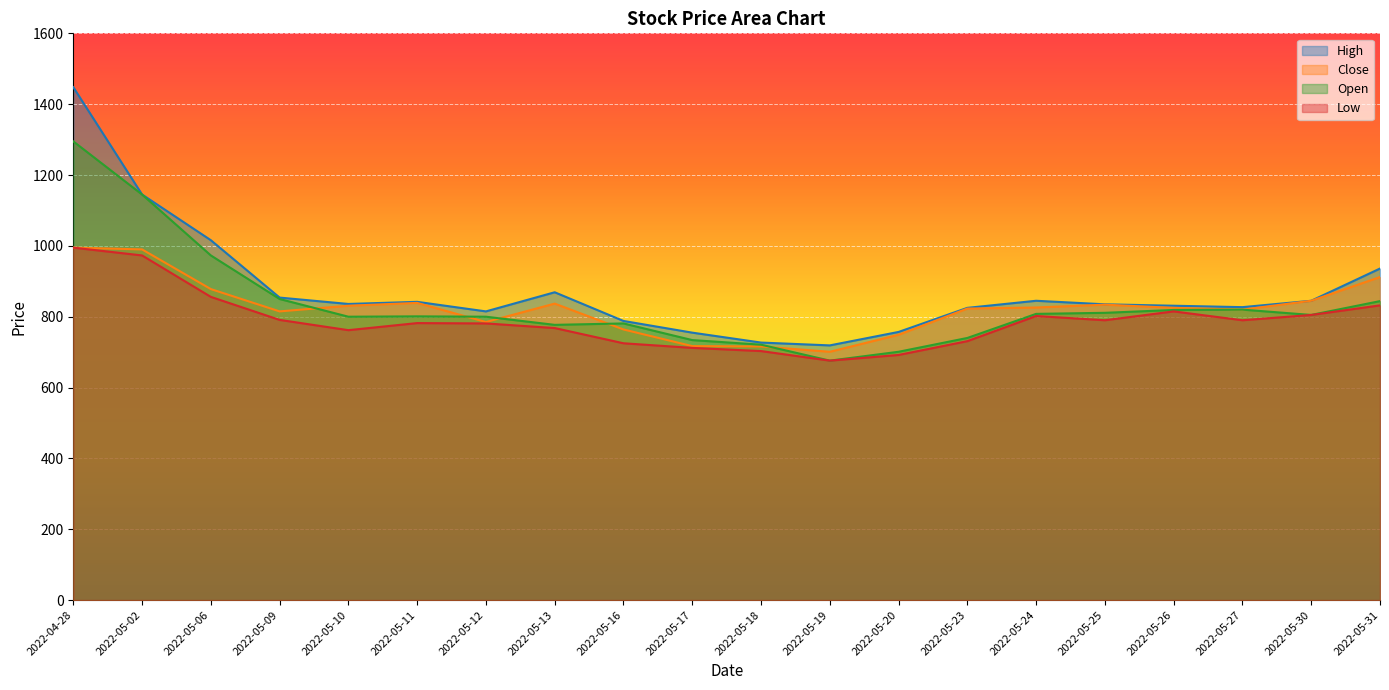

How many lines are shown in the chart?

4